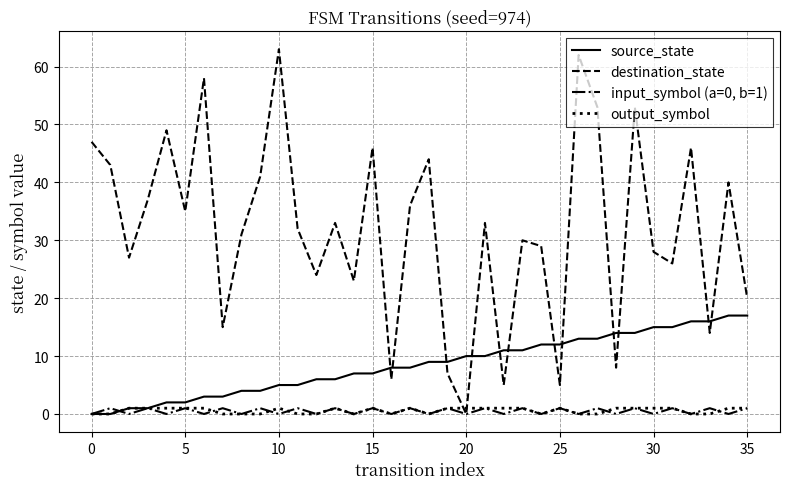

How many values in the source_state series are below 9?

18